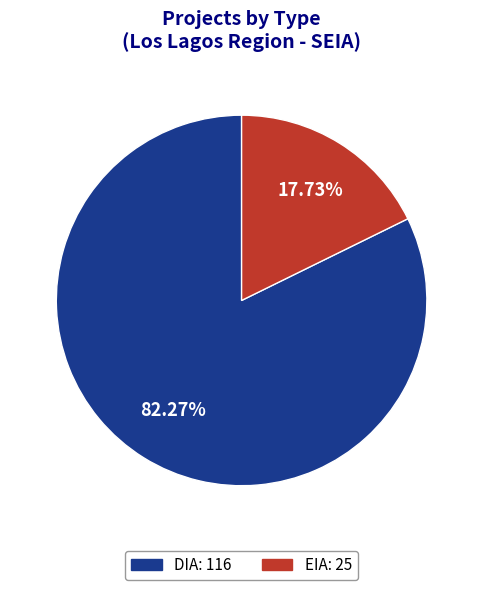

The DIA slice represents 82% of the pie. True or false?

True